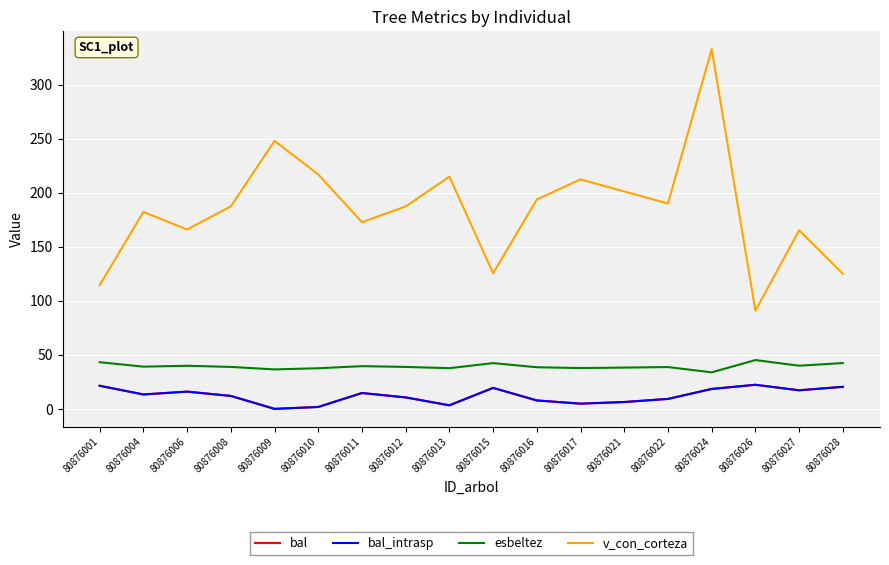

Does the chart have visible grid lines?

Yes